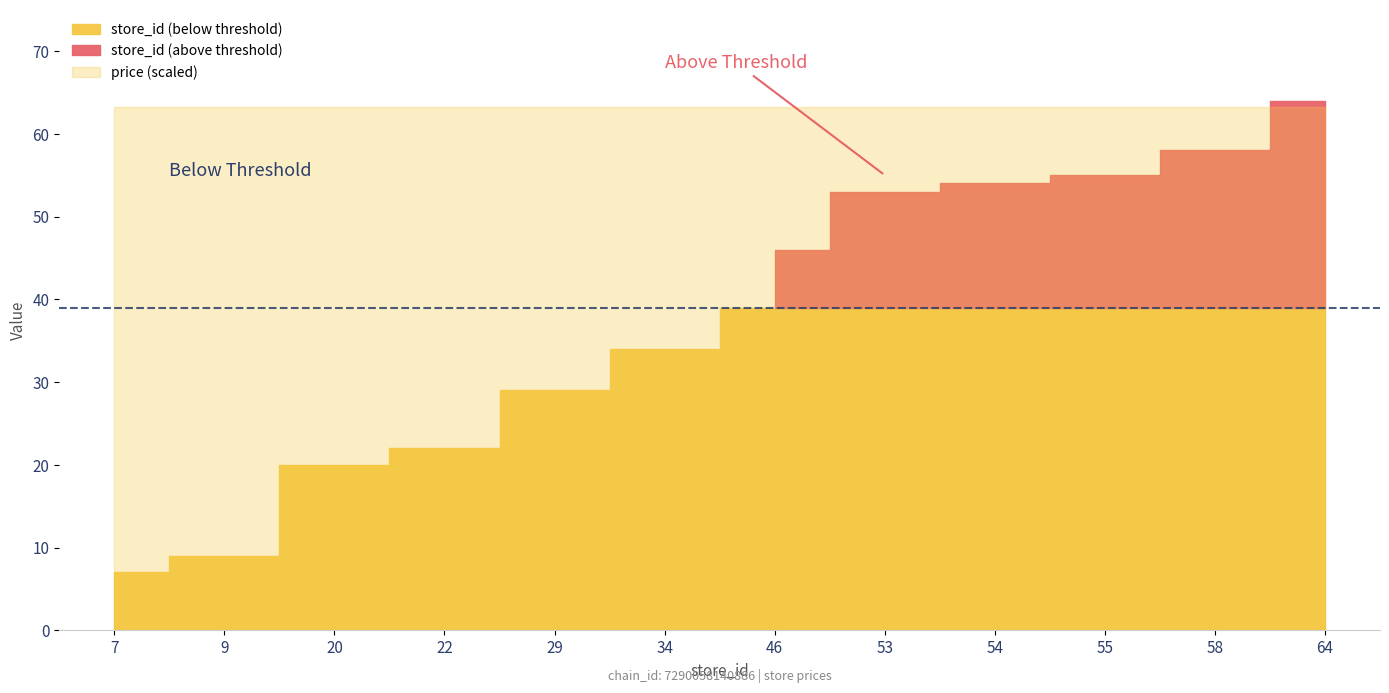

At which label does price reach its minimum?

7